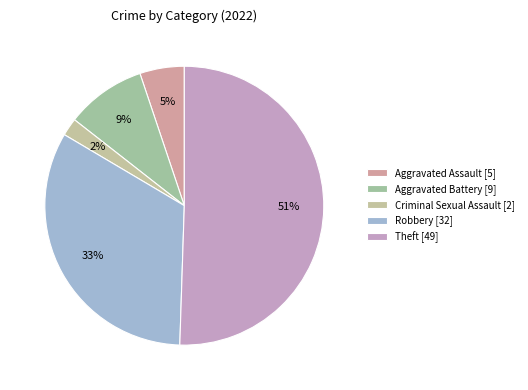

Which slice is the largest?

Theft